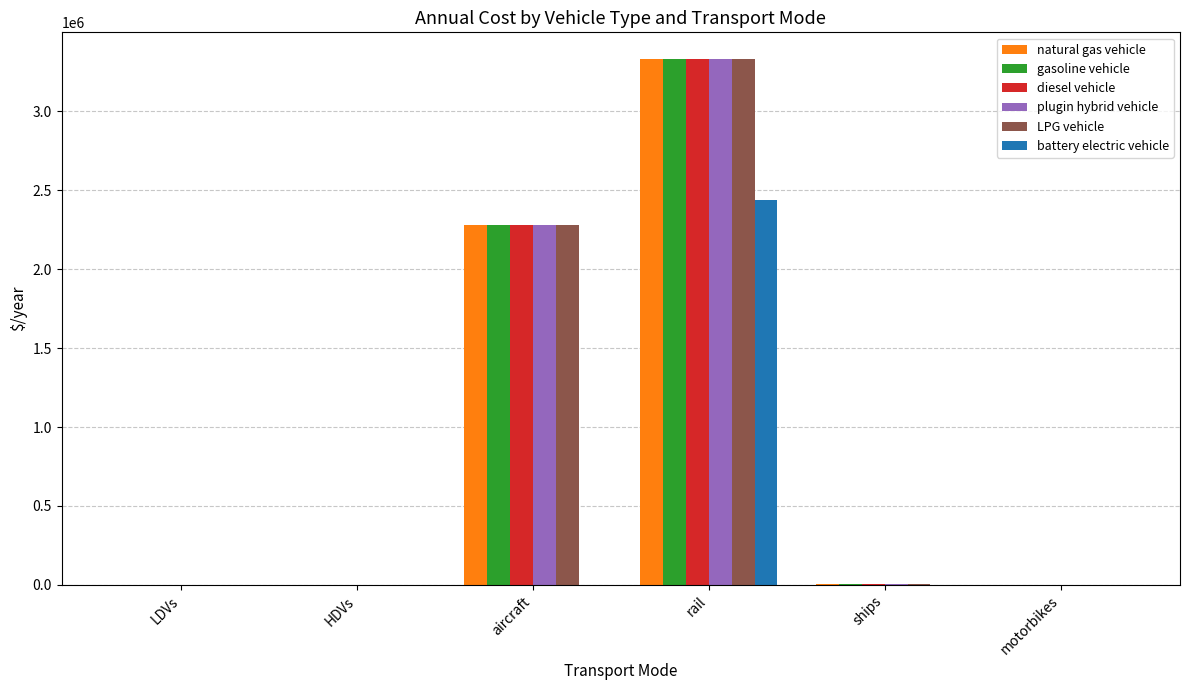

At which label is diesel vehicle closest to 1666517?

aircraft